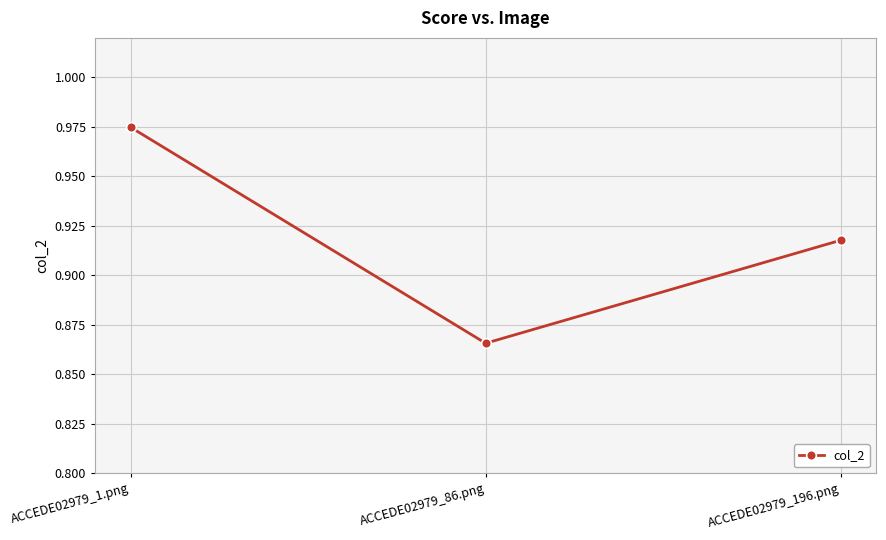

At which category does the chart reach its peak across all series?

ACCEDE02979_1.png